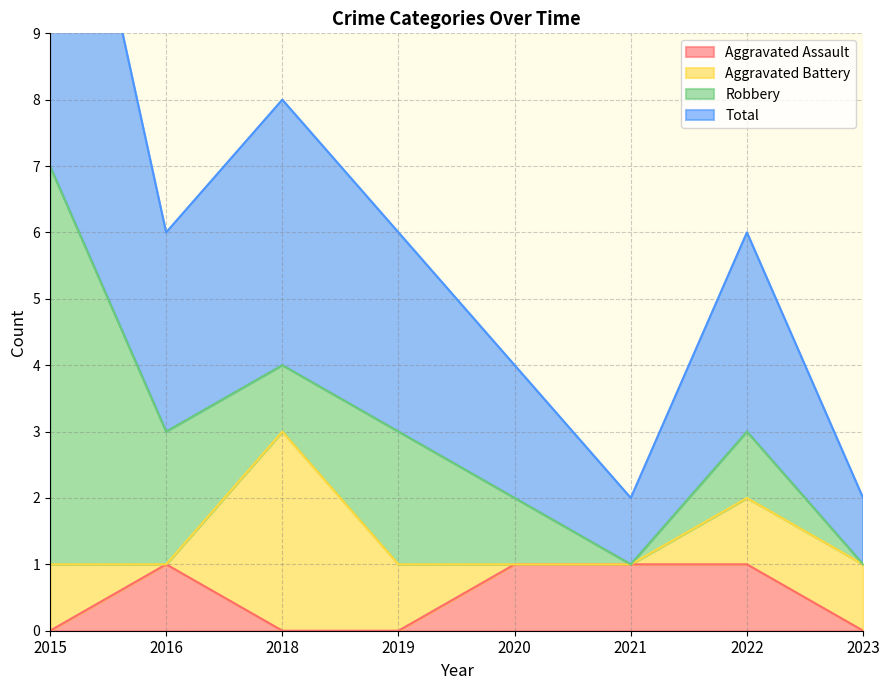

At which label does Total first exceed 3?

2015